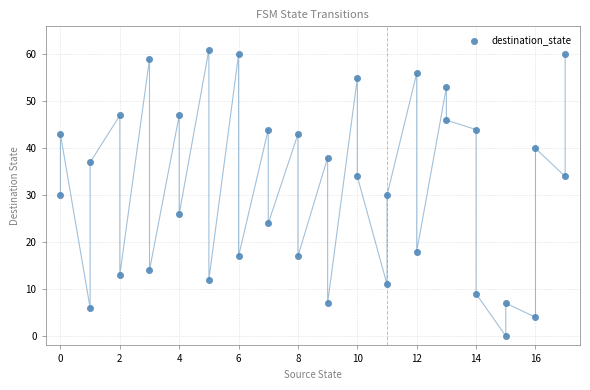

What is the range of X values (max minus min)?

17